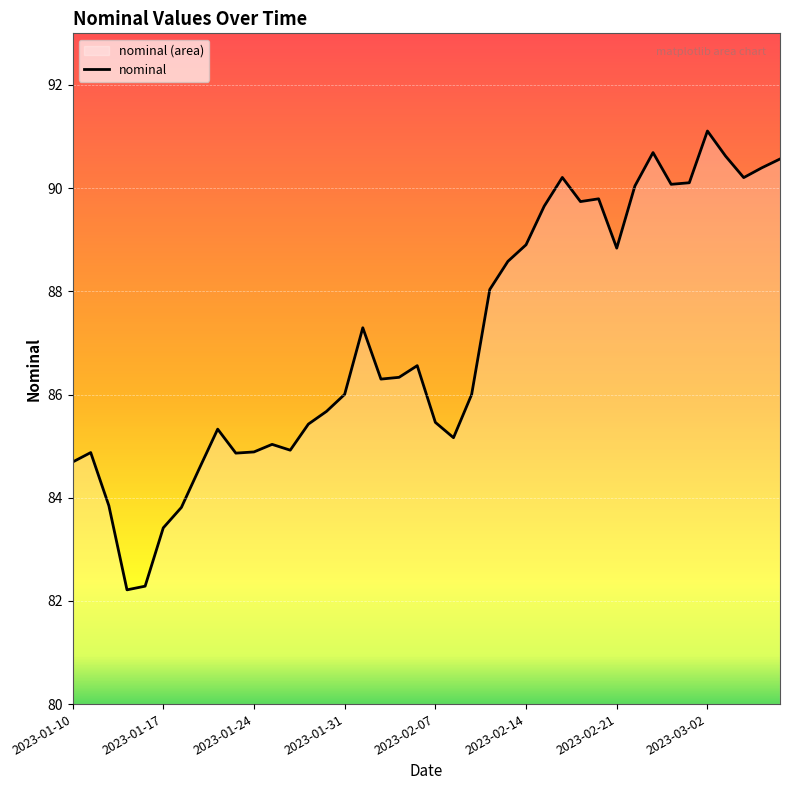

True or false: the data shows 129.6 at 2023-02-14.

False